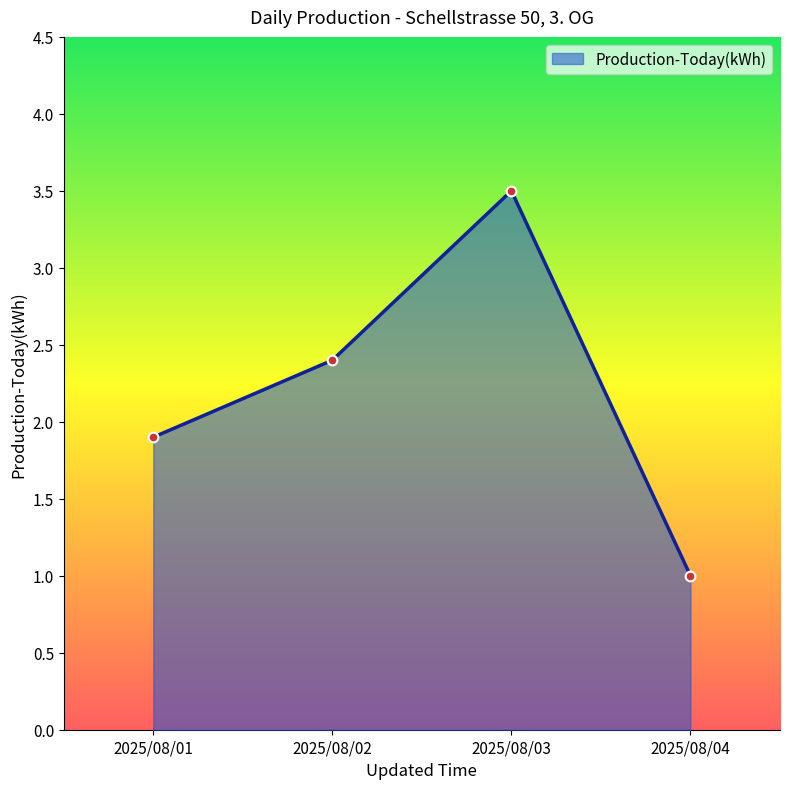

True or false: there are more than 1 points higher than both neighbors.

False